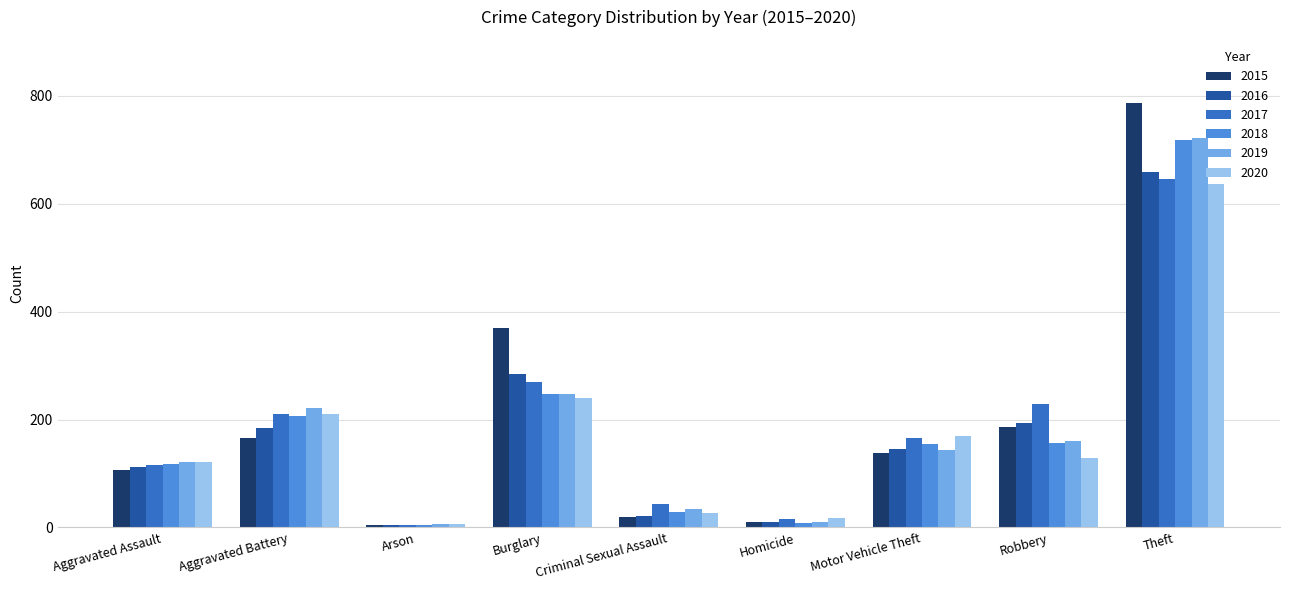

Count the number of categories in the chart.

9